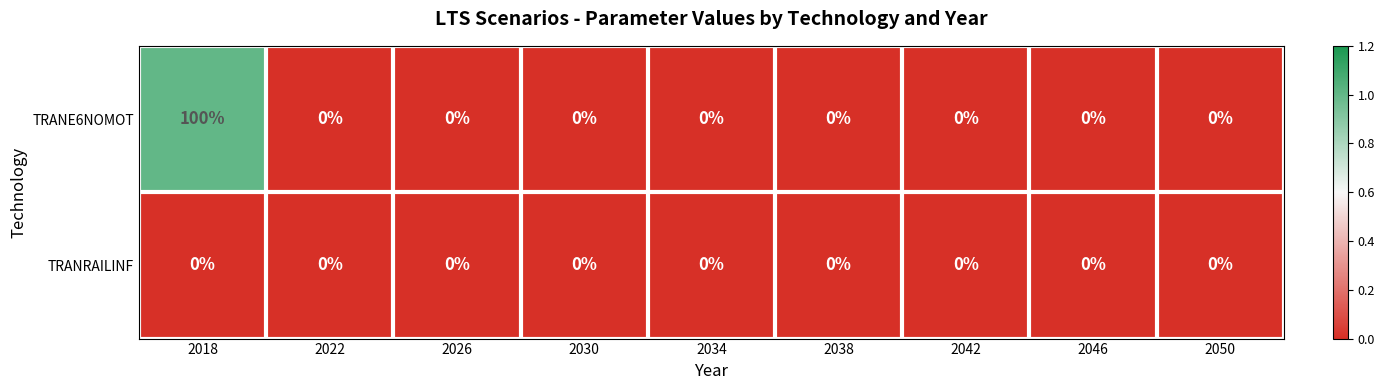

At which category is the sum across all series the highest?

2018